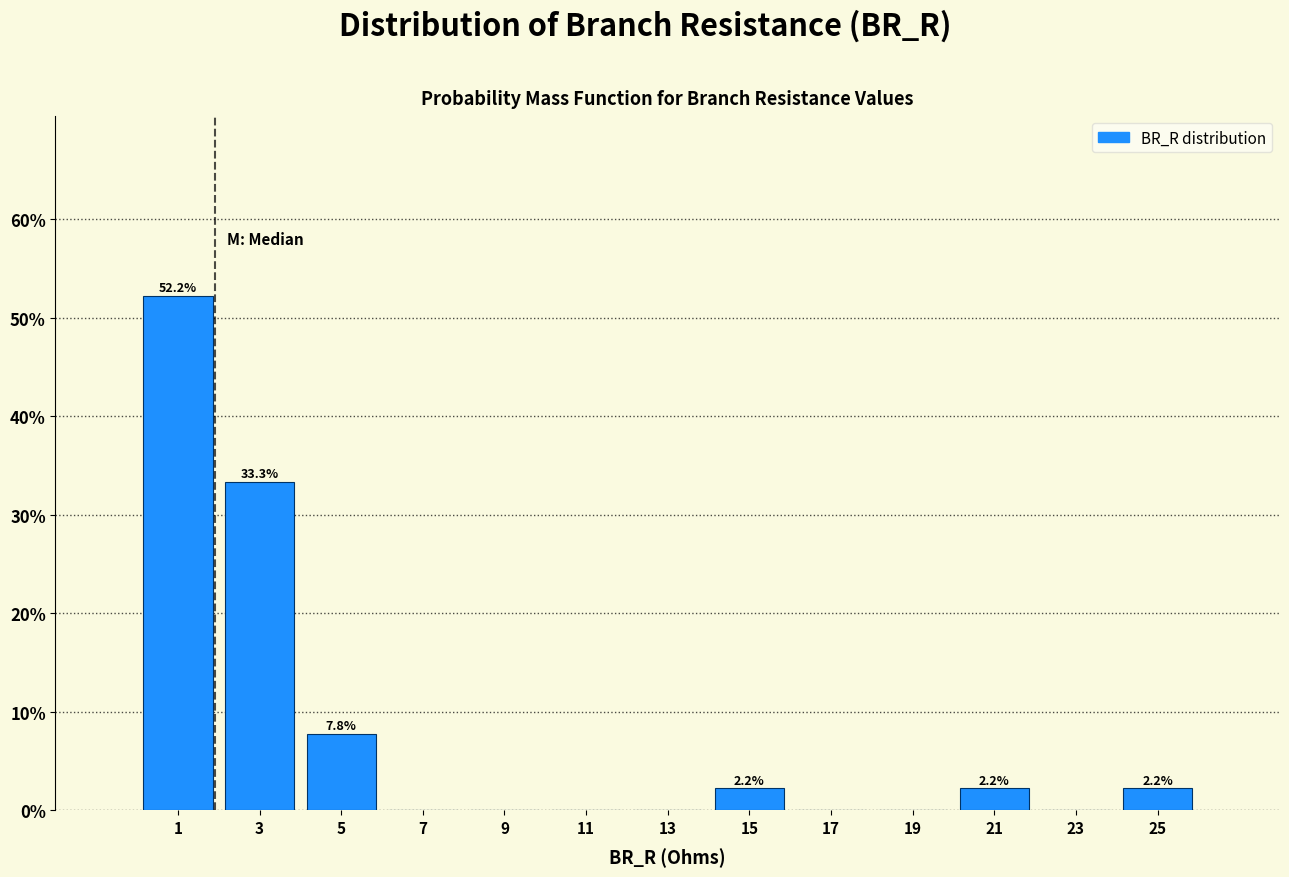

Over which range of the x-axis is the bar tallest?

0 to 2